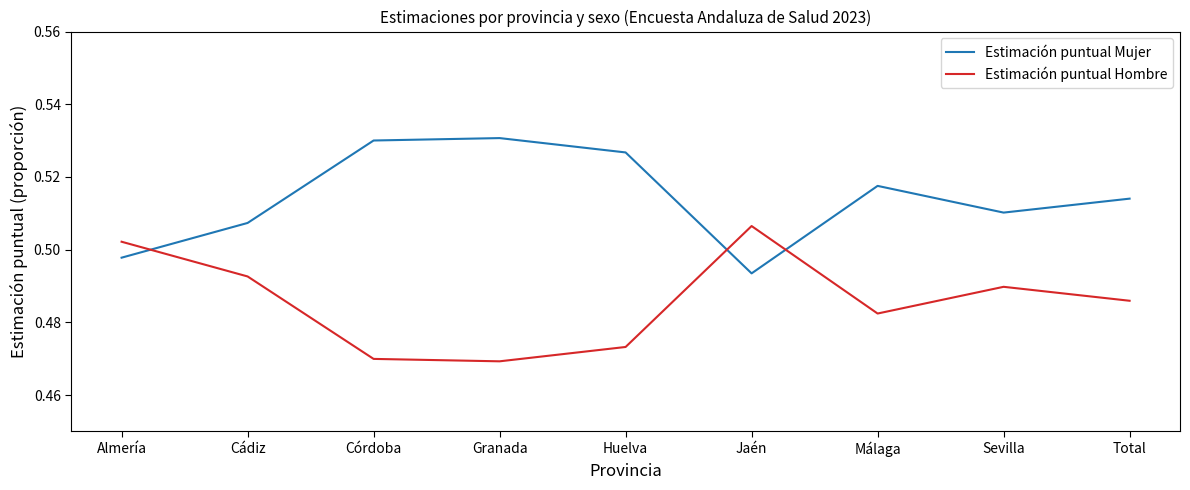

After their last crossing, which series has the higher values: Estimación puntual Mujer or Estimación puntual Hombre?

Estimación puntual Mujer